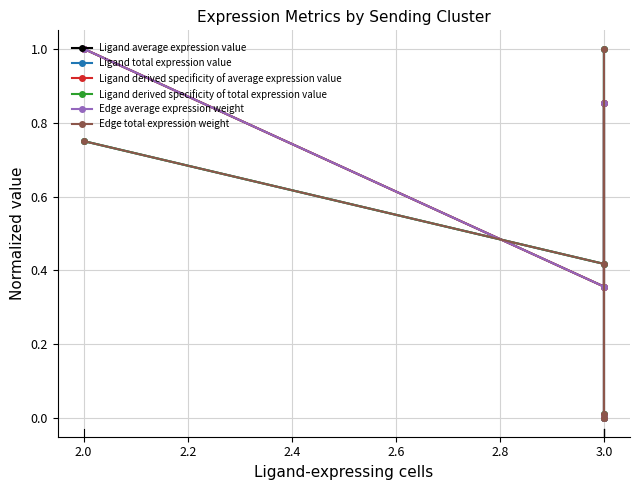

Reading left to right, extract all data points from this chart.

Ligand average expression value: 1.0	0.4	0.9	0.0	0.0
Ligand total expression value: 0.8	0.4	1.0	0.0	0.0
Ligand derived specificity of average expression value: 1.0	0.4	0.9	0.0	0.0
Ligand derived specificity of total expression value: 0.8	0.4	1.0	0.0	0.0
Edge average expression weight: 1.0	0.4	0.9	0.0	0.0
Edge total expression weight: 0.8	0.4	1.0	0.0	0.0